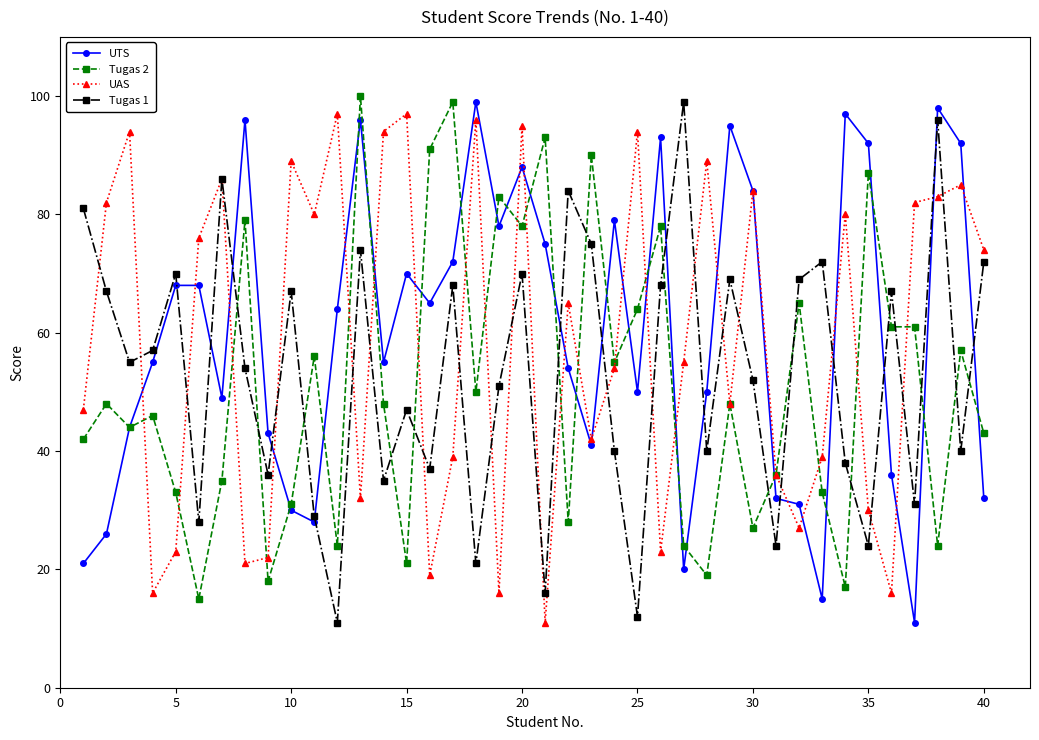

How many intersections are there between Tugas 2 and Tugas 1?

16